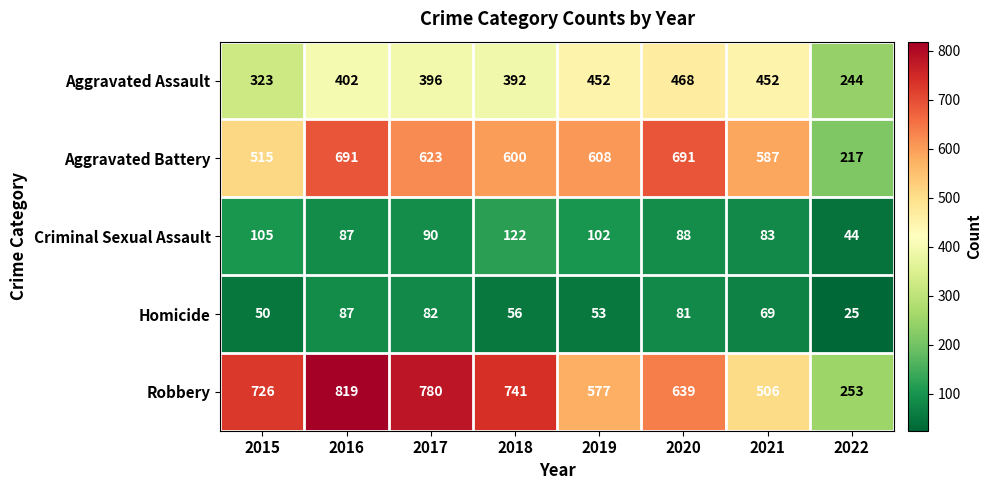

What is the approximate value of Robbery at 2015, to the nearest 10?

730